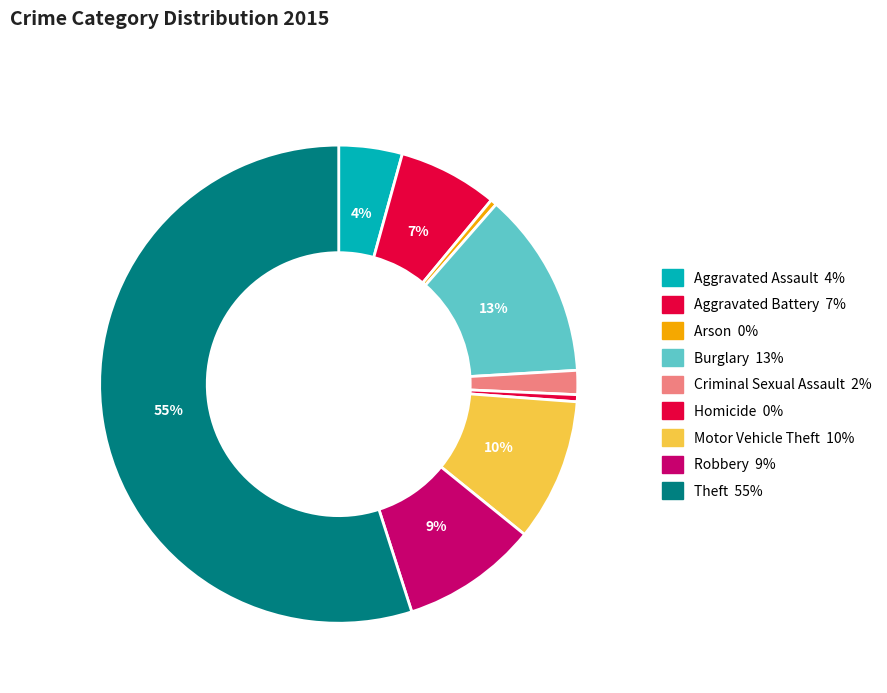

To the nearest percent, what is the difference between the largest and smallest slice percentages?

55%